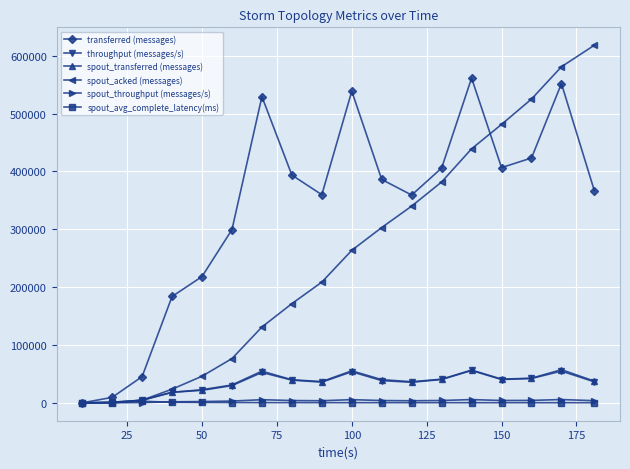

Which series has the largest total across all categories?

transferred (messages)